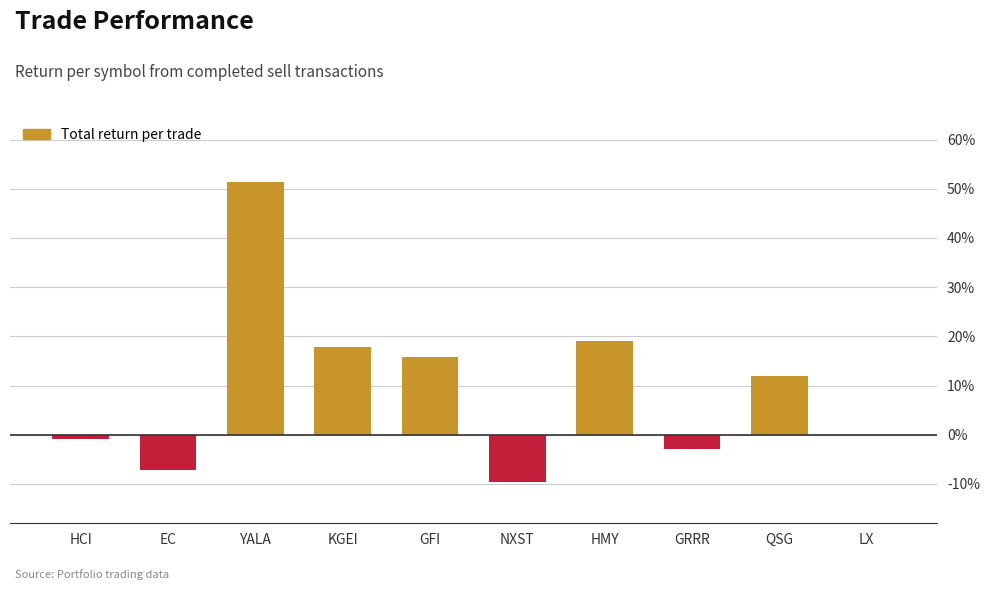

Where is the data nearest to the value 0?

LX